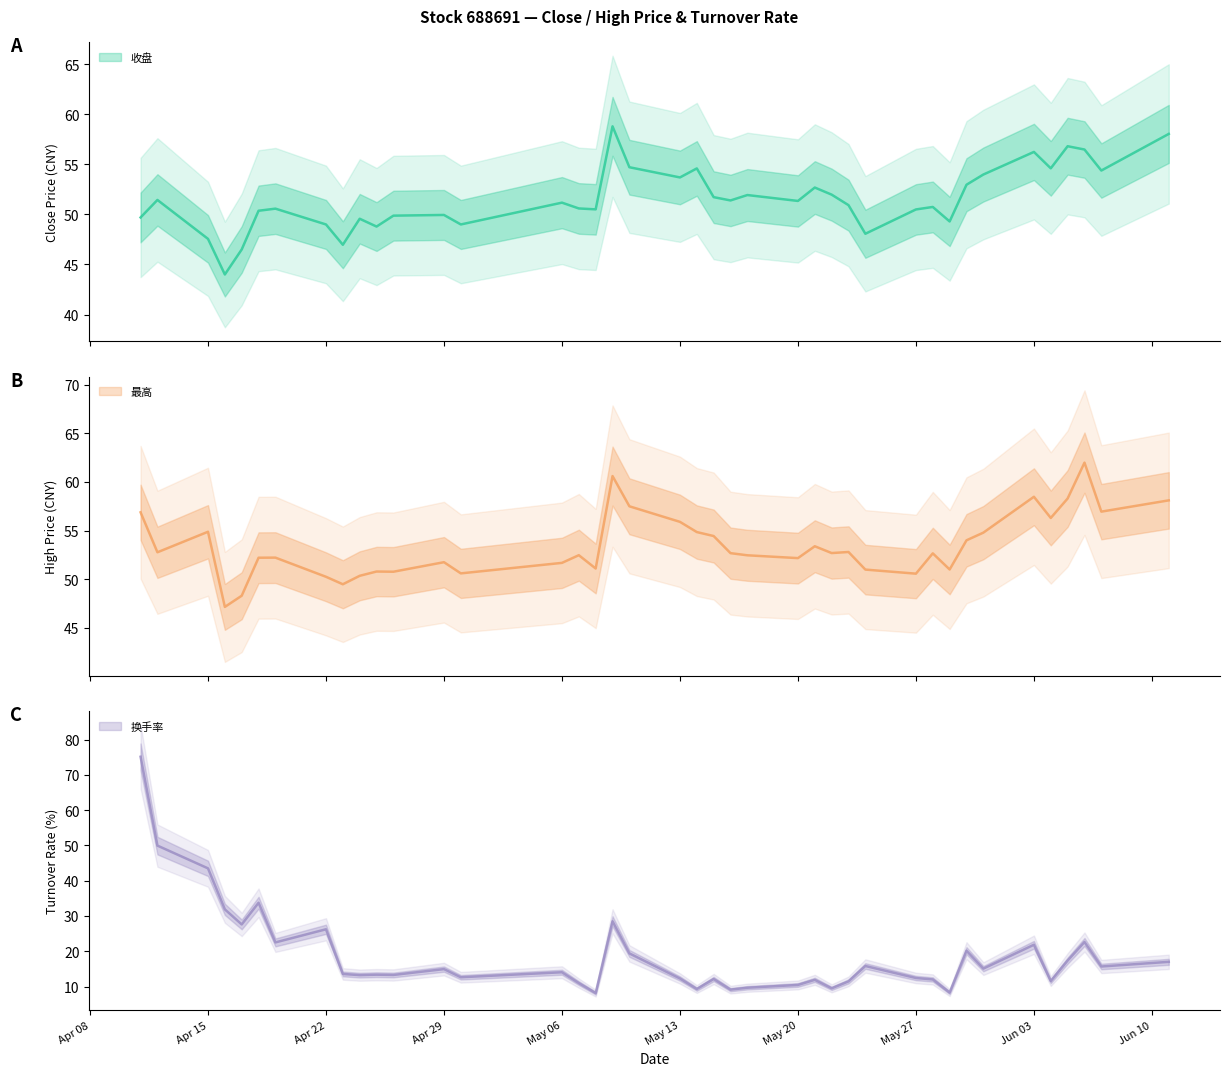

What is the label of the 3rd point from the left?

Apr 15